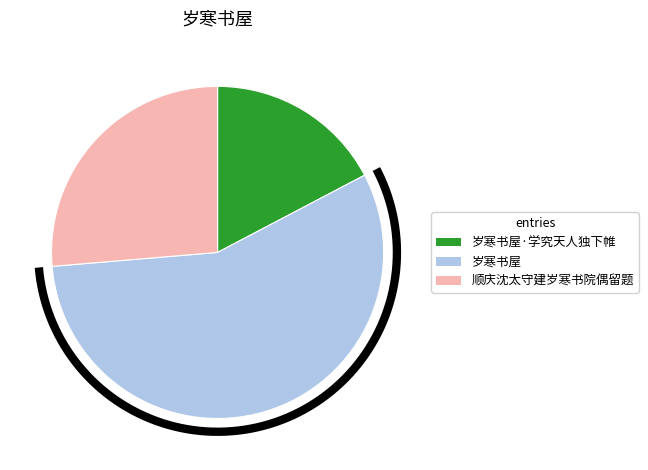

To the nearest percent, what is the difference between the 岁寒书屋·学究天人独下帷 and 岁寒书屋 slice percentages?

39%